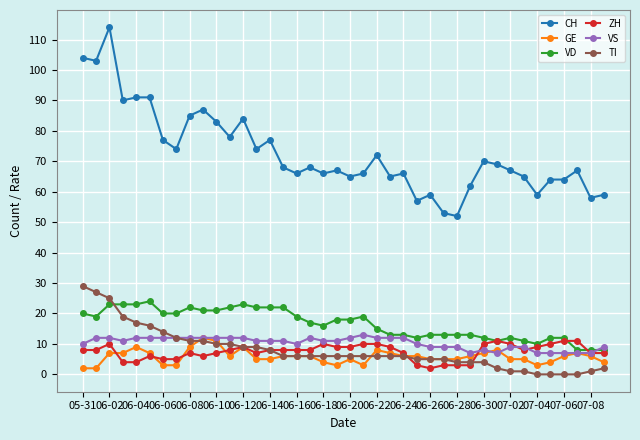

True or false: VS and CH cross at least once.

False